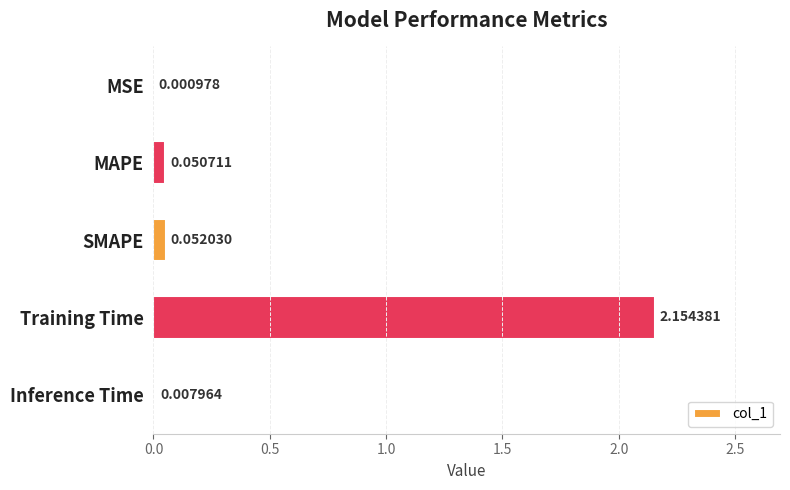

What is the sum of all values?

2.3